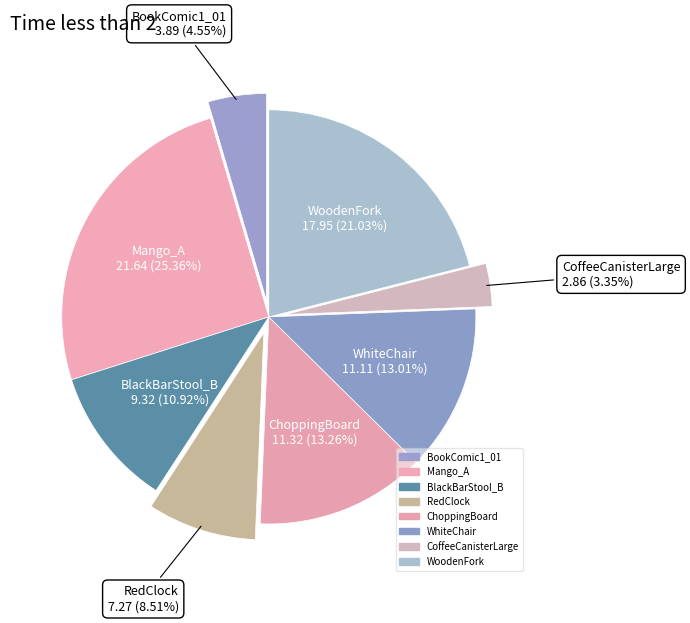

Combined, do CoffeeCanisterLarge and BlackBarStool_B account for over 50%?

No